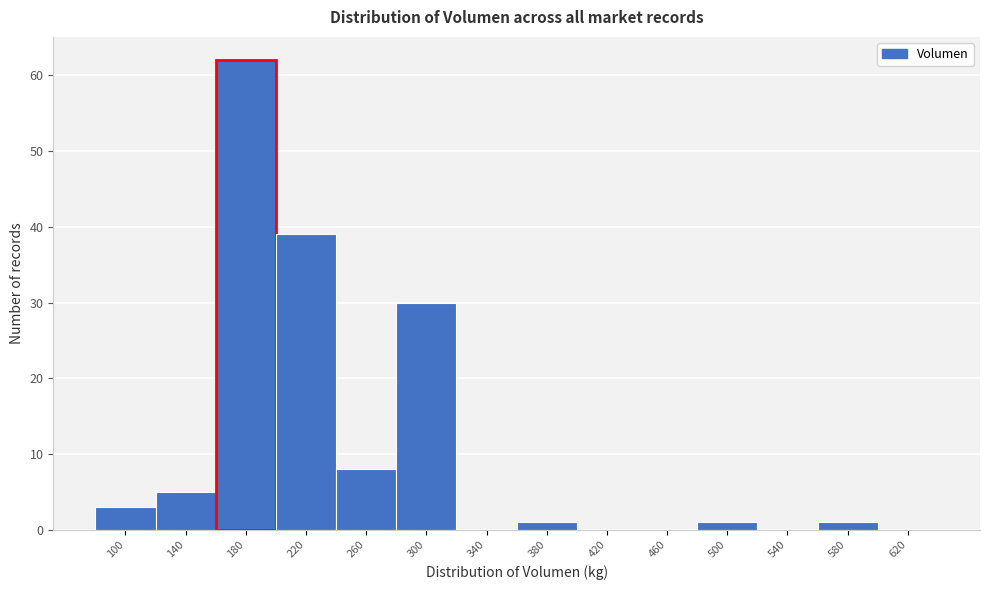

Reading left to right, list all the values displayed in this chart.

100=3	140=5	180=62	220=39	260=8	300=30	340=0	380=1	420=0	460=0	500=1	540=0	580=1	620=0